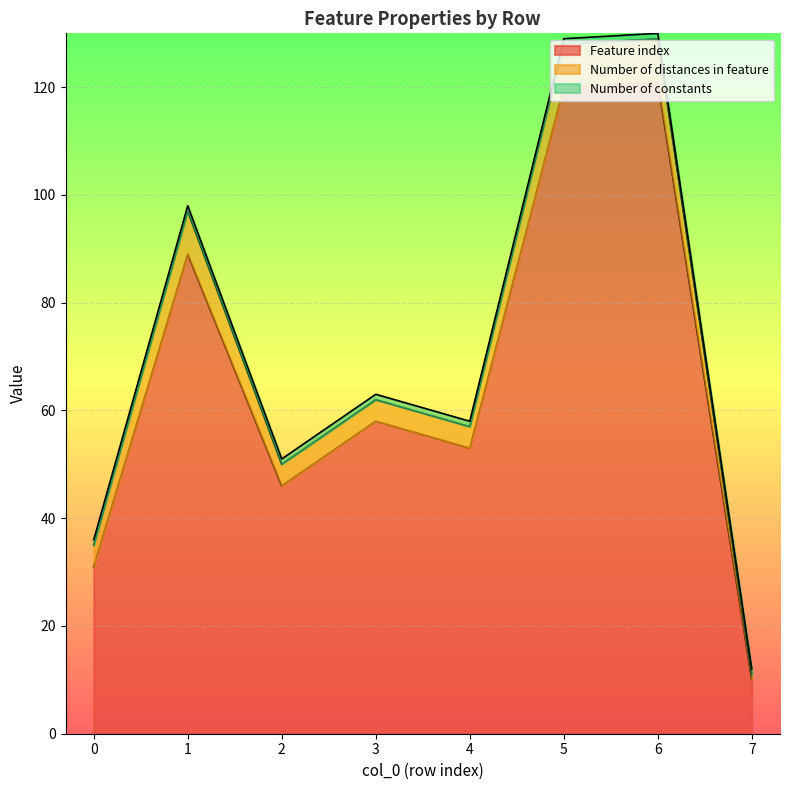

The Feature index series shows 8 at 0. True or false?

False